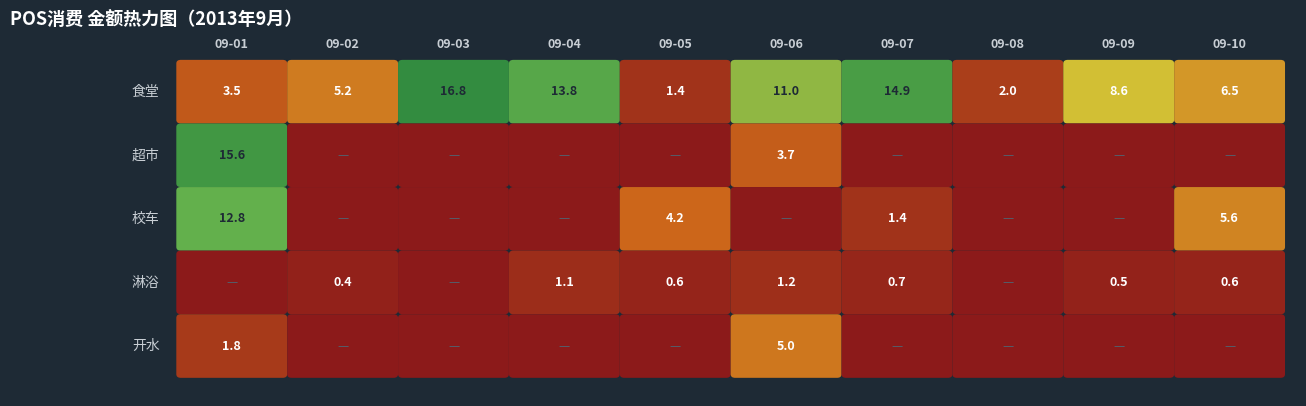

Which label corresponds to the smallest value in the chart?

09-02